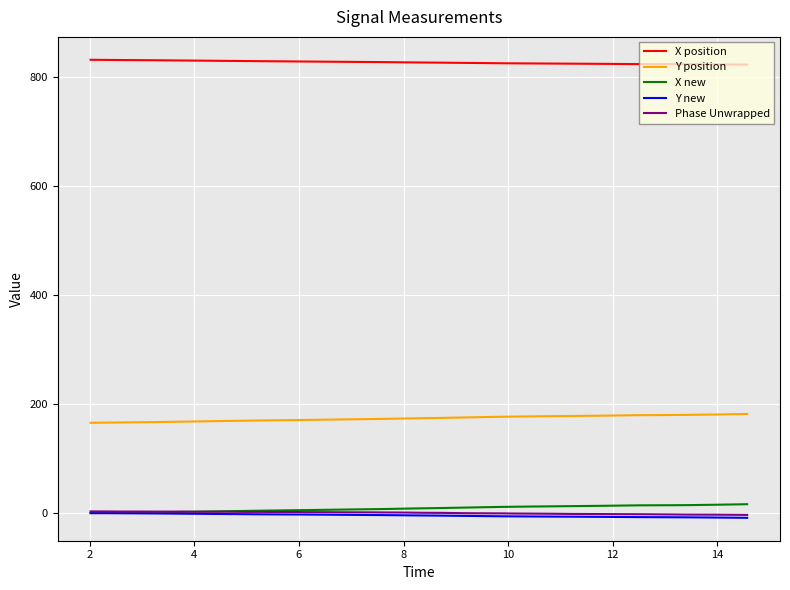

True or false: Y position and Y new cross at least once.

False